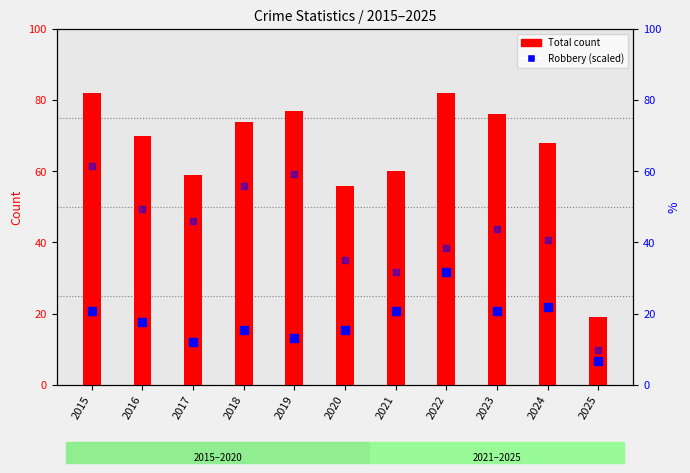

Which series reaches the minimum Y coordinate?

Robbery (scaled)